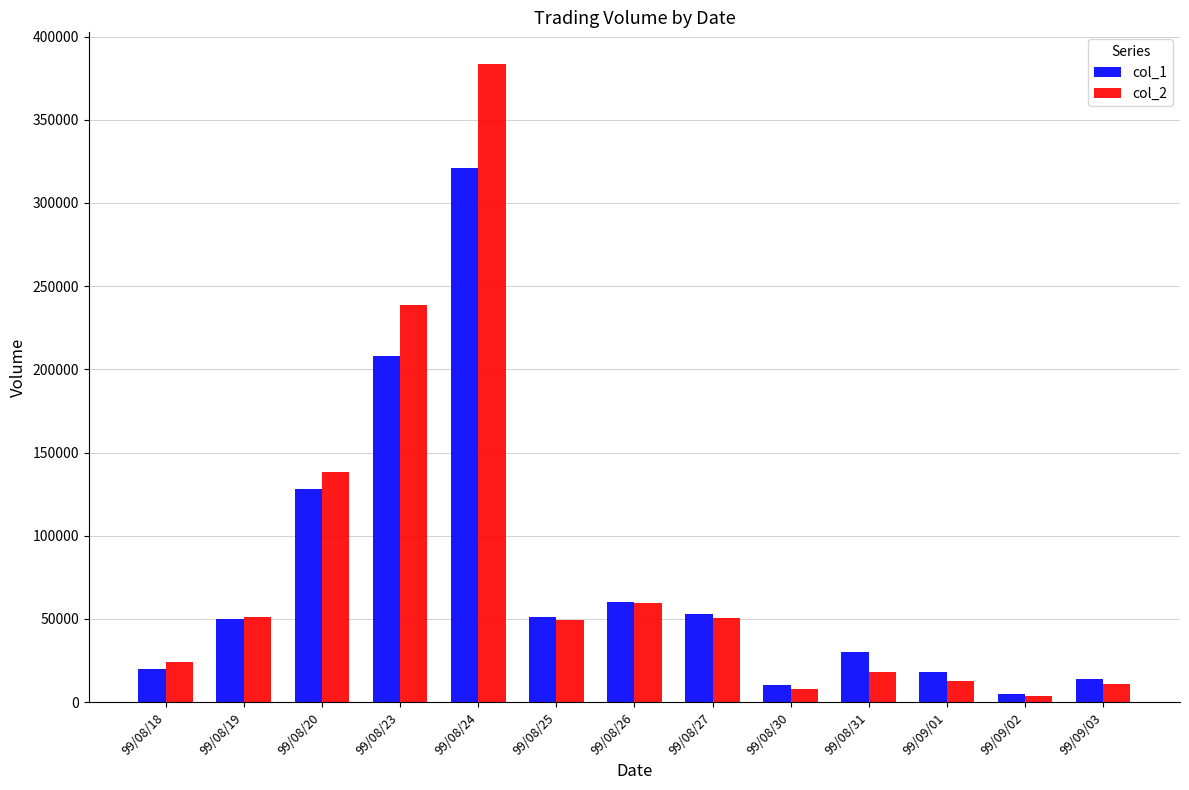

Where does the col_2 series first go above 49120?

99/08/19